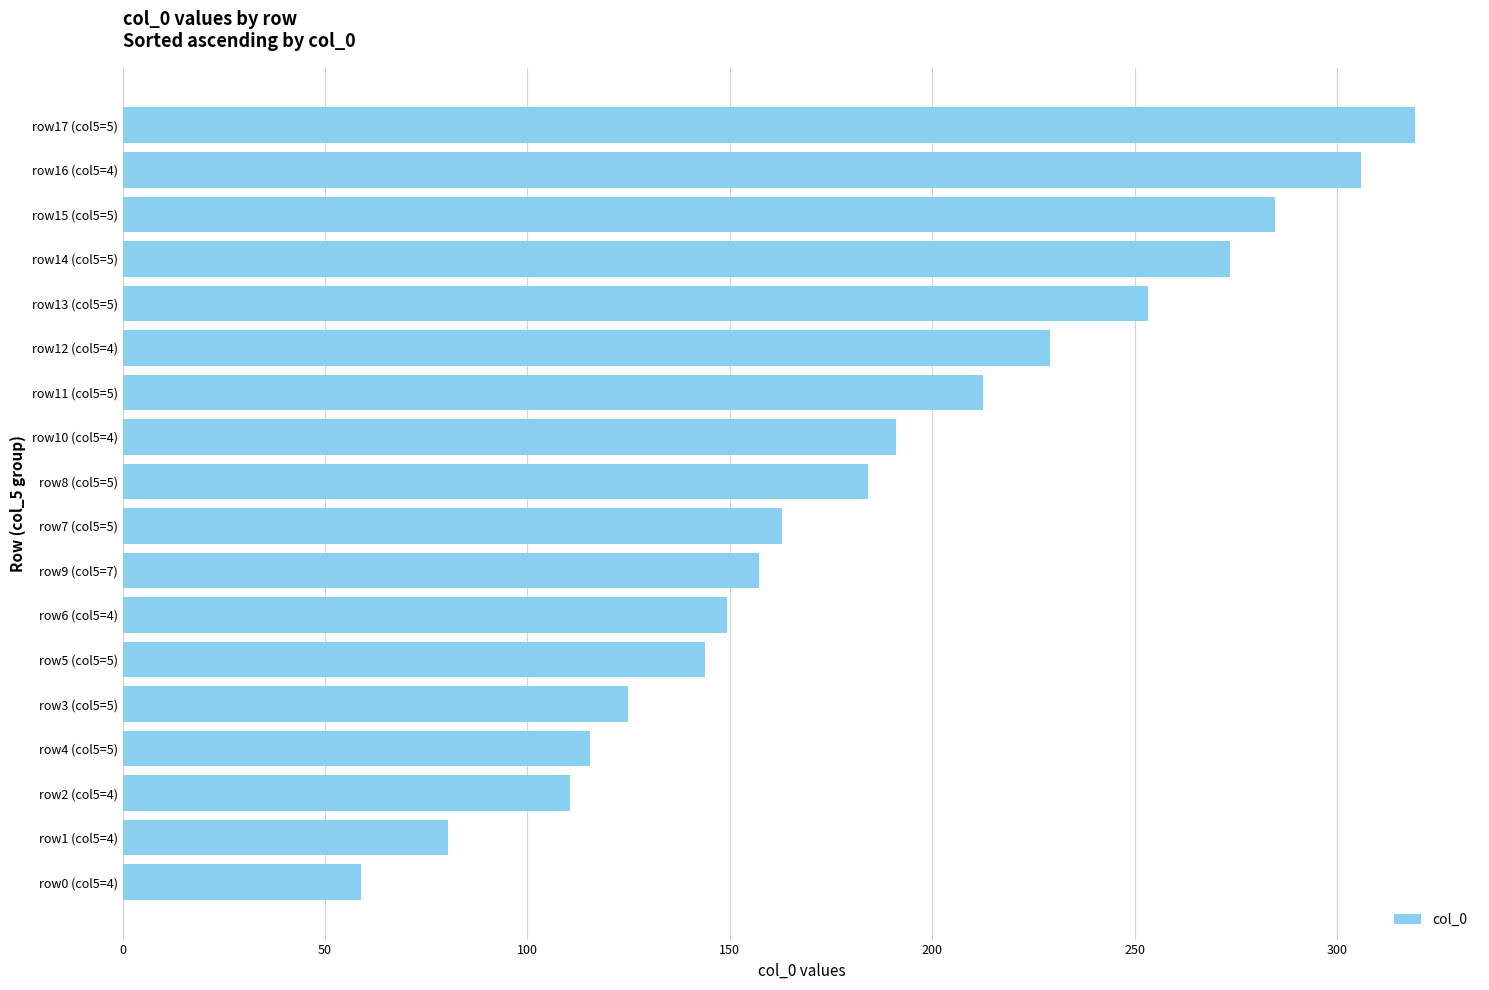

What value does the data have at row17 (col5=5)?

319.3